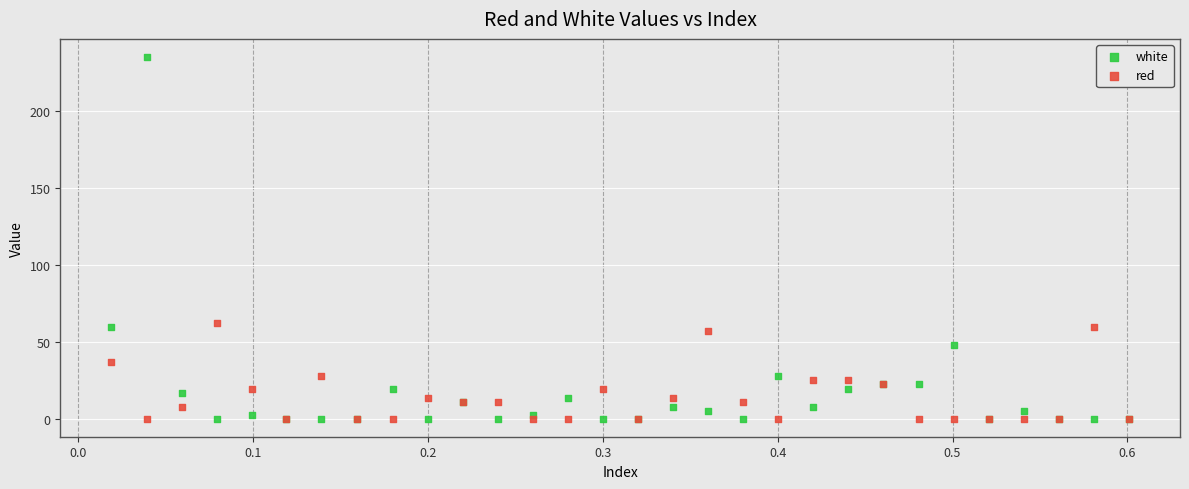

What are all the series names shown in the legend?

white, red